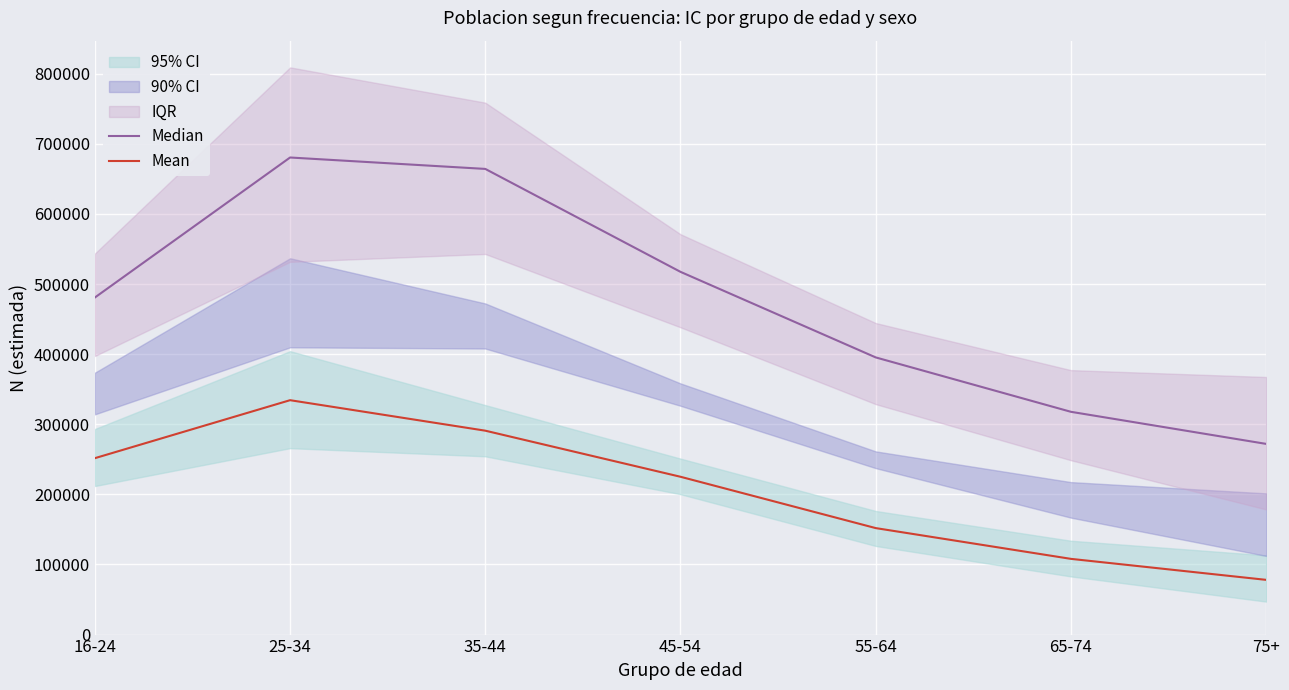

At how many categories does at least one series exceed 127447?

7